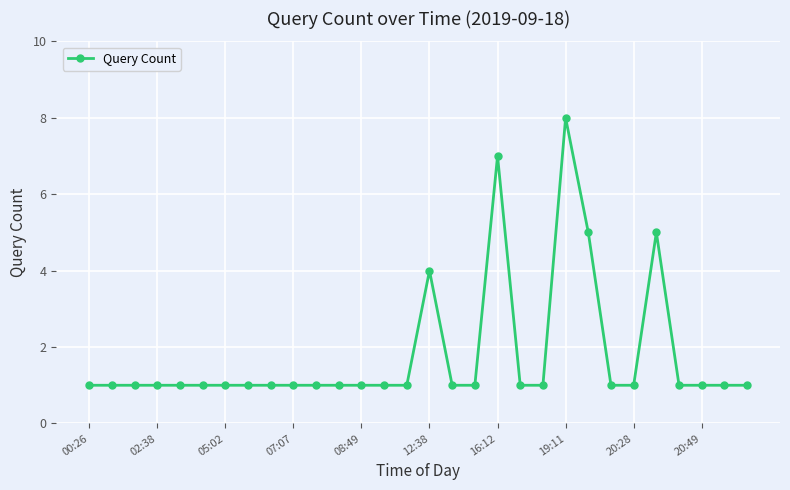

Reading left to right, extract all data points from this chart.

1	1	1	1	1	1	1	1	1	1	1	1	1	1	1	4	1	1	7	1	1	8	5	1	1	5	1	1	1	1